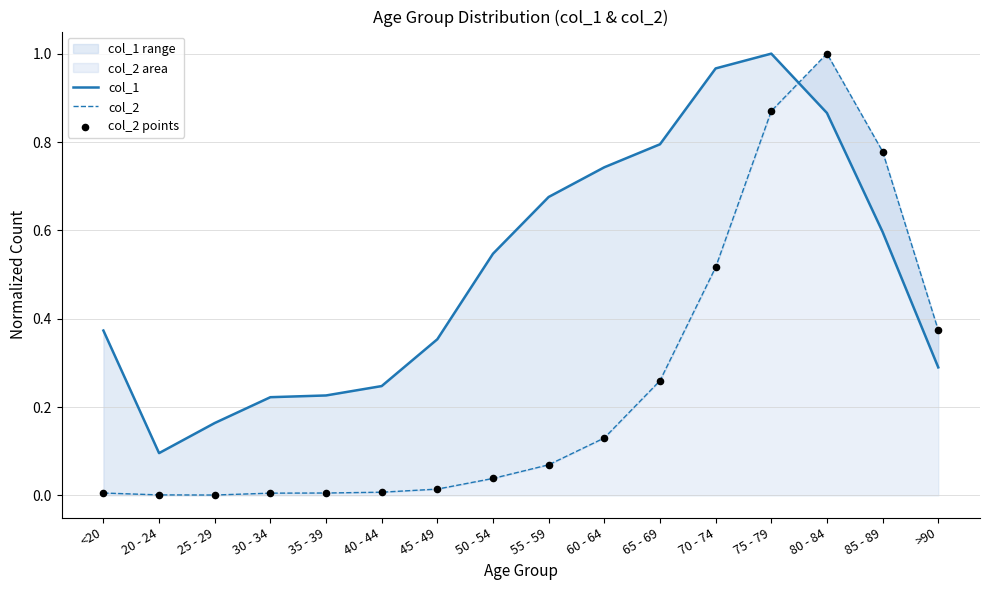

At how many categories does at least one series exceed 0?

16